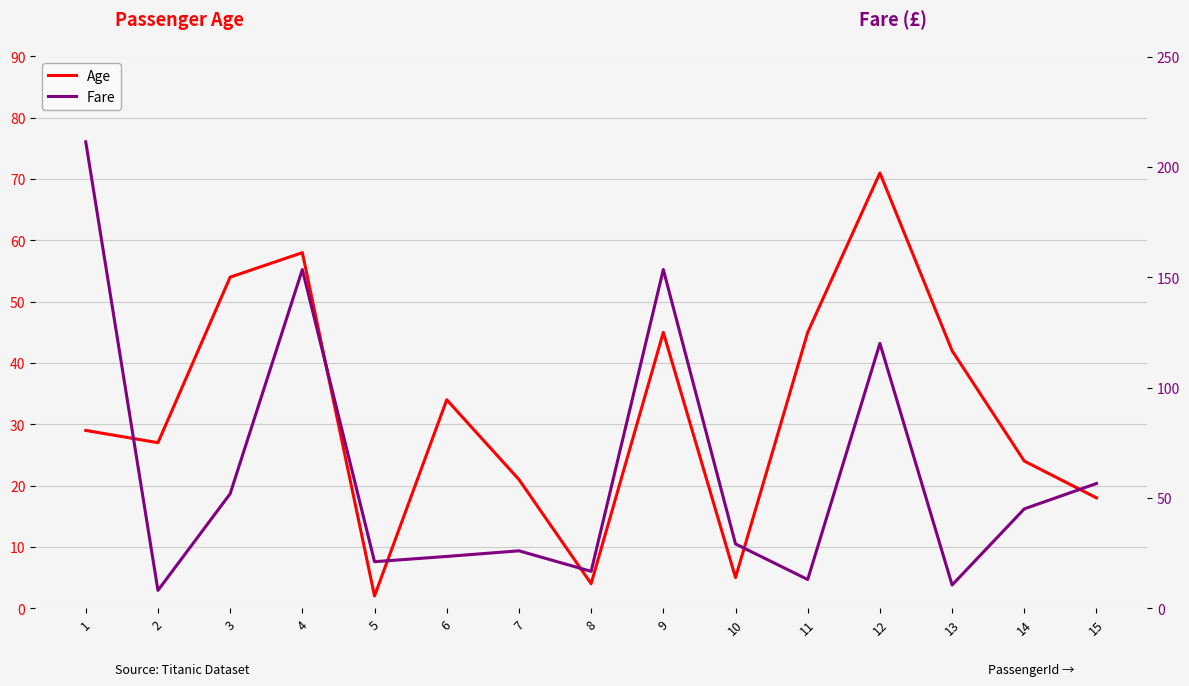

At which category does Fare reach its first local valley?

2